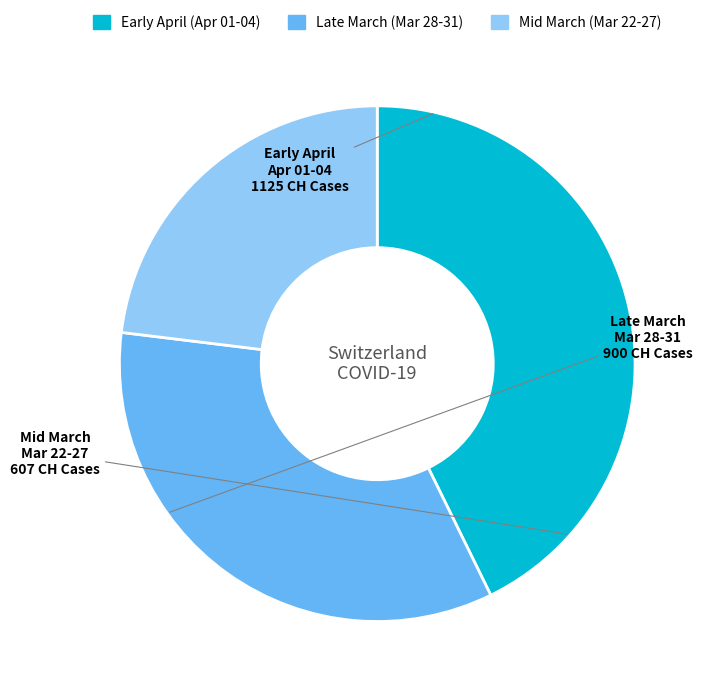

How many slices are in this pie chart?

3